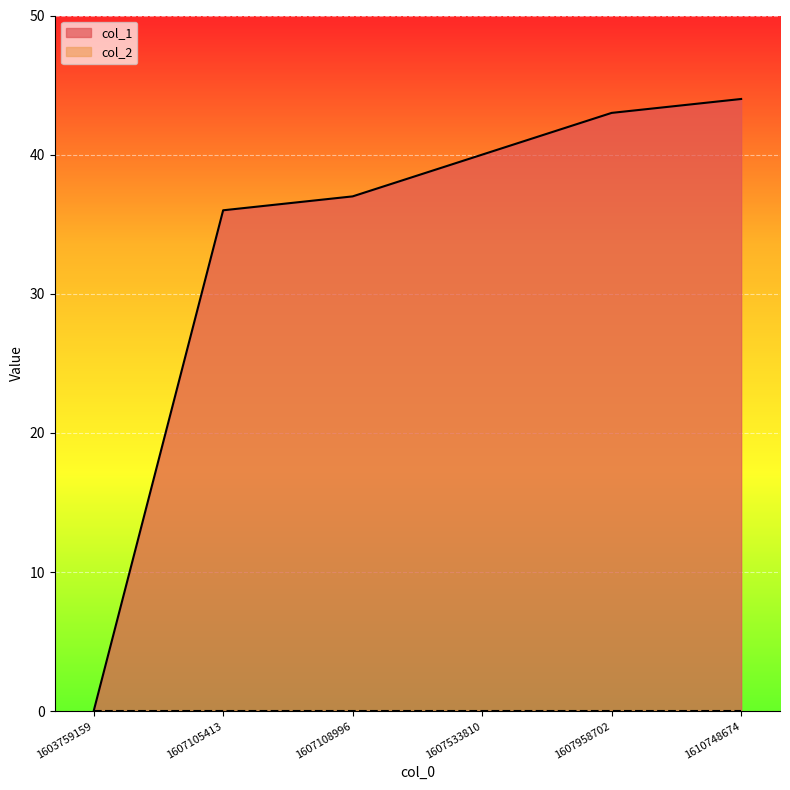

Is it true that the value at 1607105413 is 36?

True